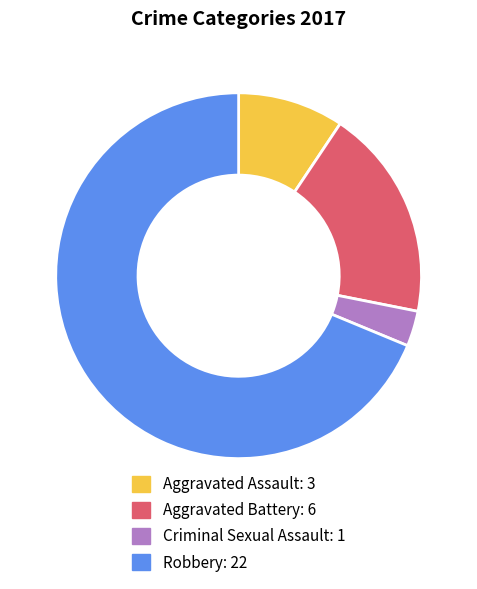

Which category has the smallest portion of the pie?

Criminal Sexual Assault